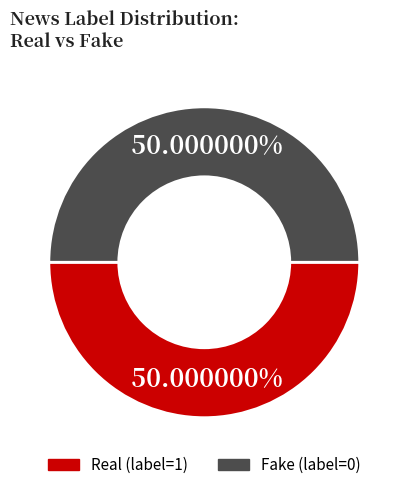

Is the sum of Fake (label=0) and Real (label=1) greater than half?

Yes